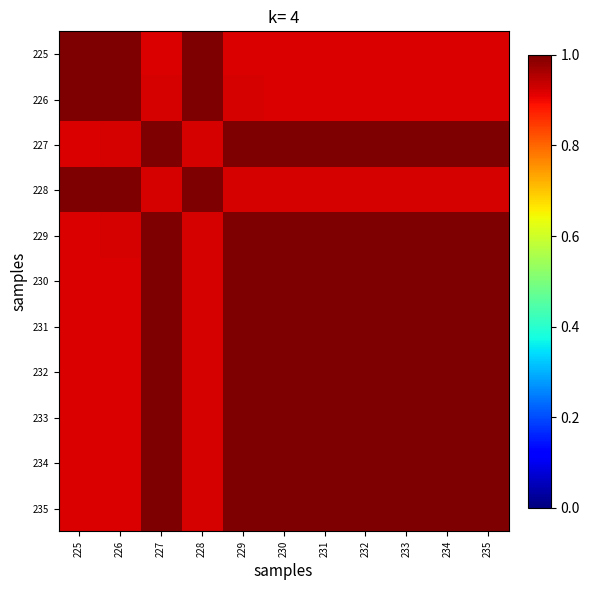

What is the maximum value shown in the chart?

1.0